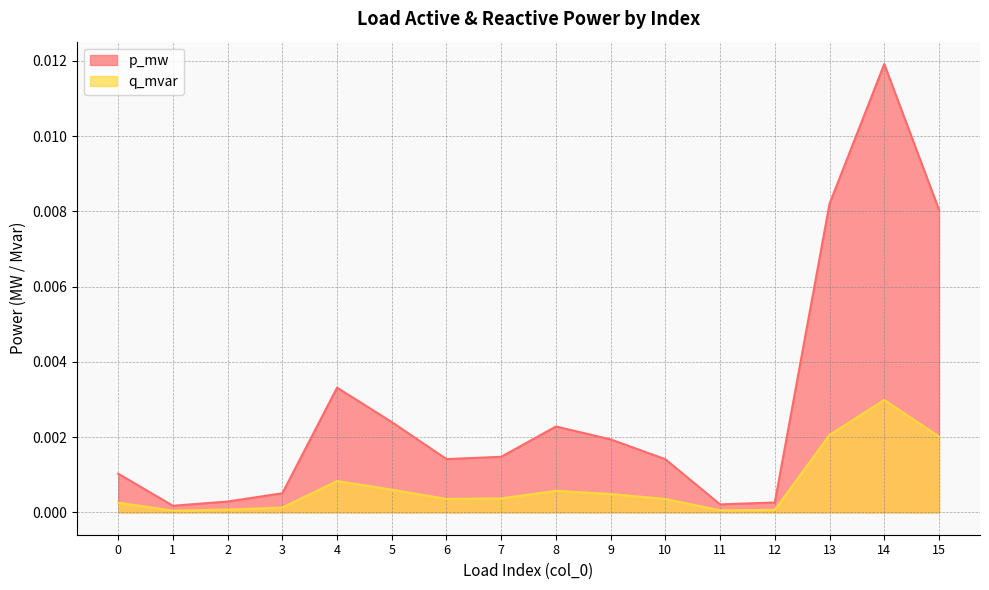

How many categories are shown in the chart?

16